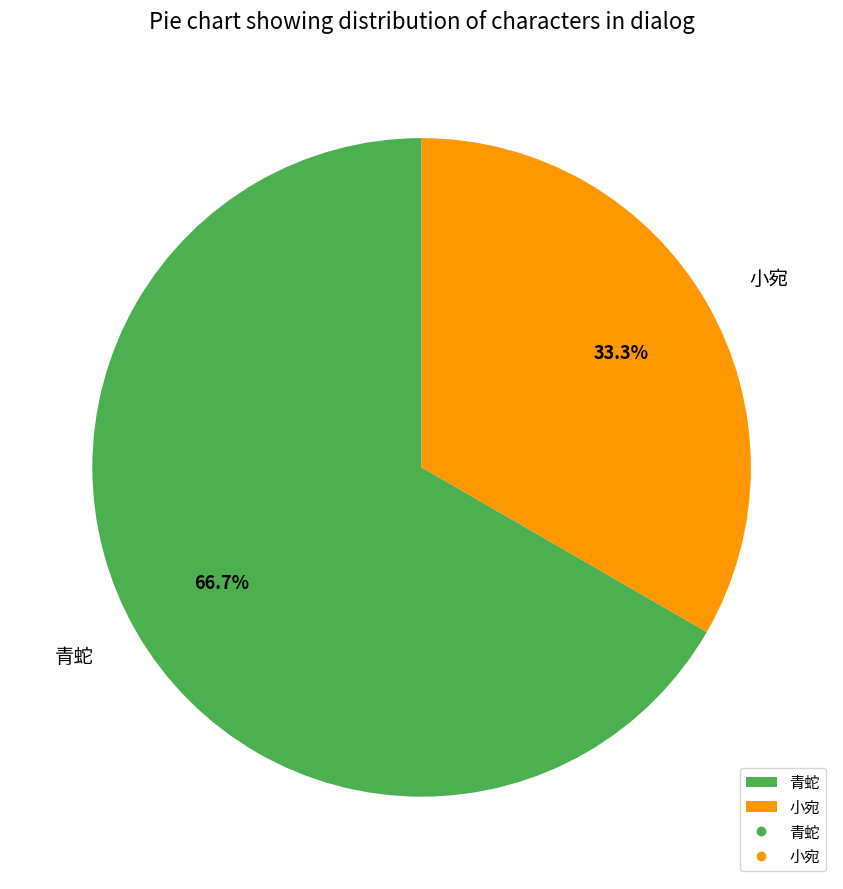

What is the majority slice?

青蛇